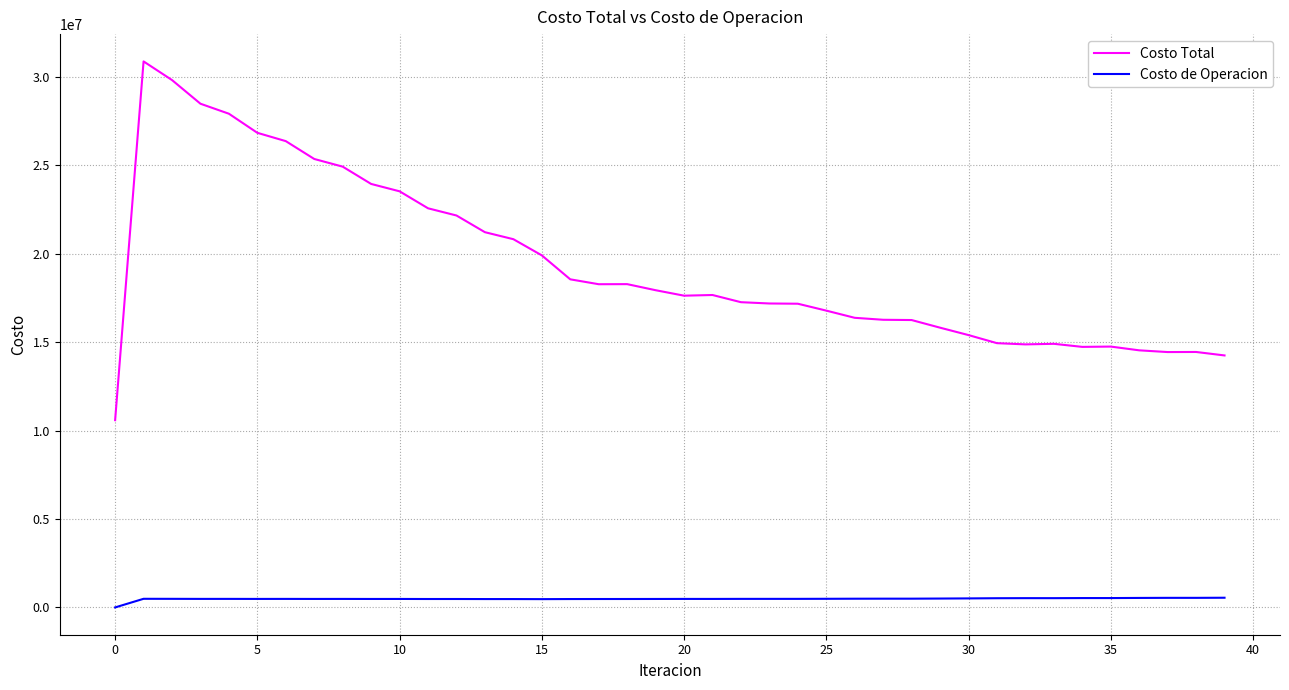

True or false: Costo Total and Costo de Operacion intersect in this chart.

False